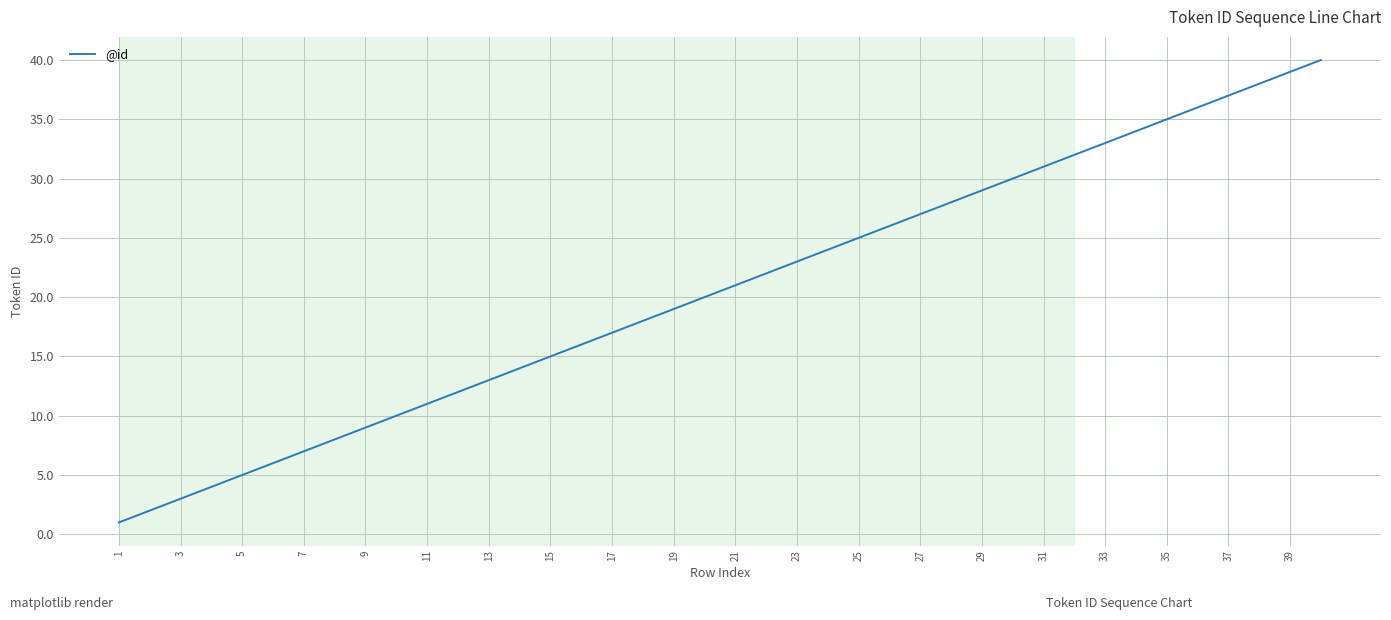

What is the greatest value displayed?

40